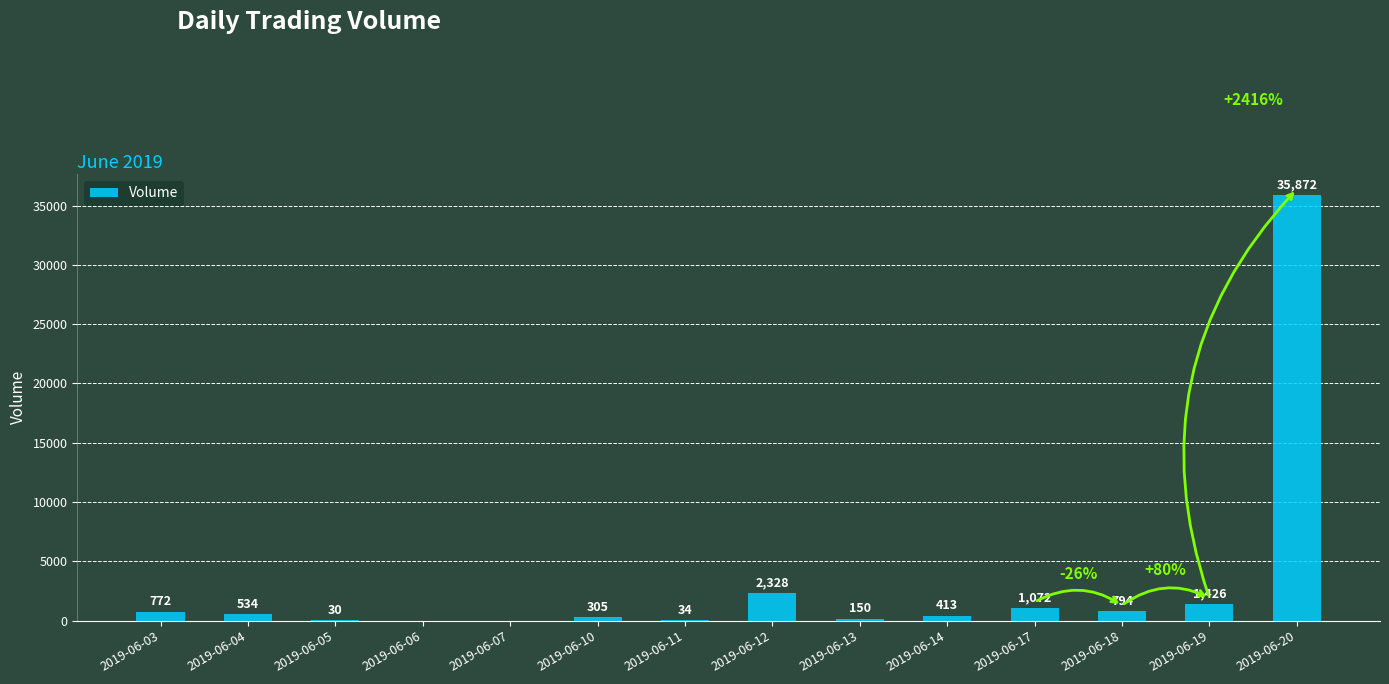

What is the sum of all values?

43730